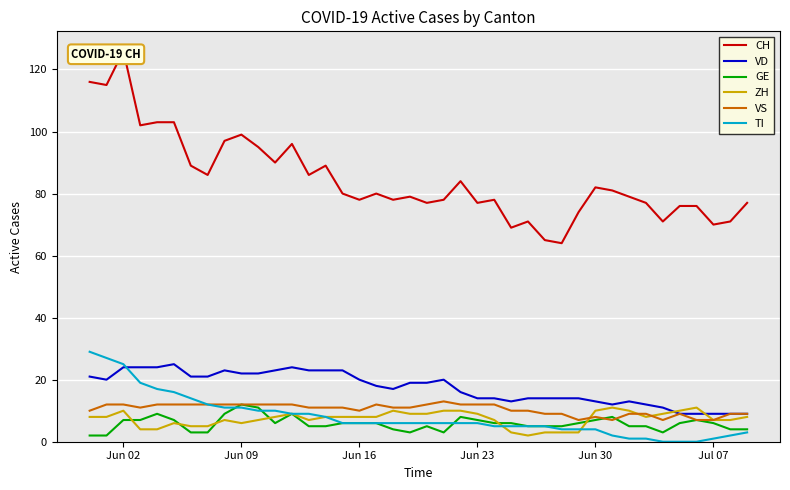

Rank the series by their maximum value, from lowest to highest.

ZH, GE, VS, VD, TI, CH